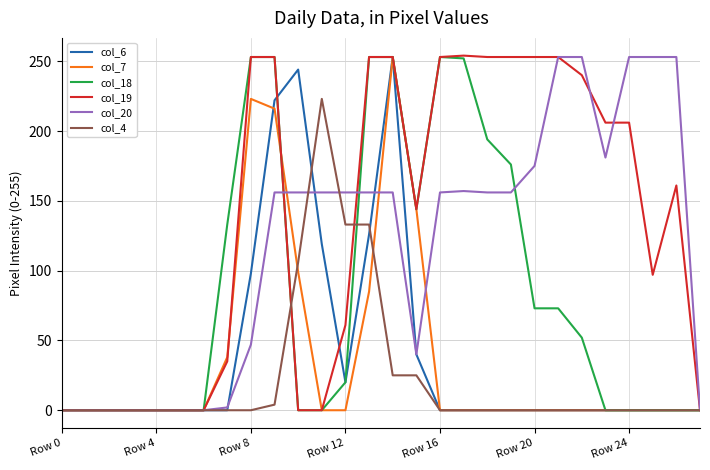

What is the greatest value displayed?

254